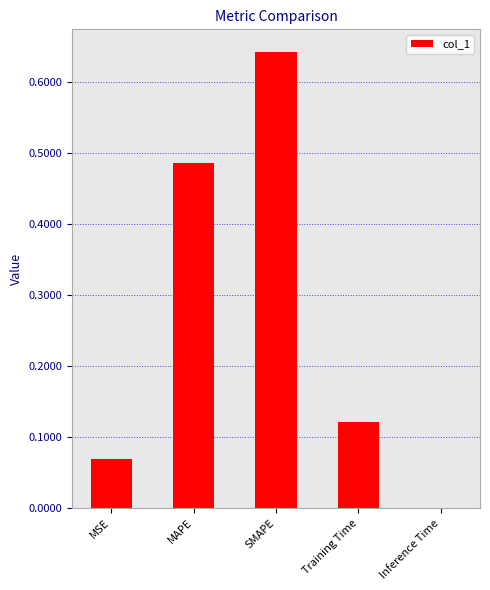

How many categories are shown in the chart?

5